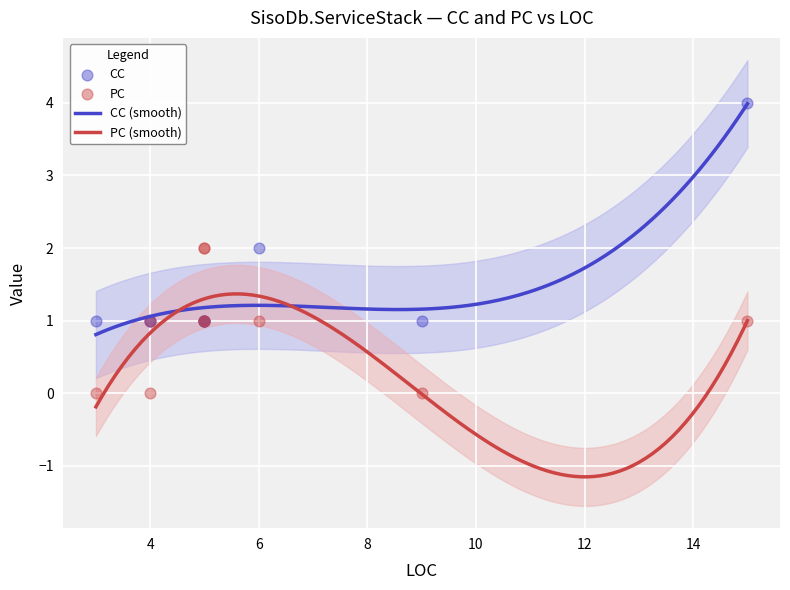

Which series reaches the minimum Y coordinate?

PC